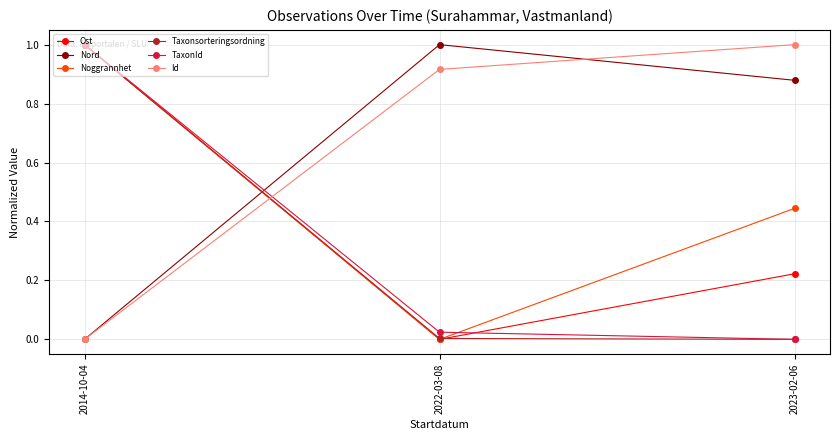

What is the difference between the highest and lowest values at 2023-02-06?

1.0